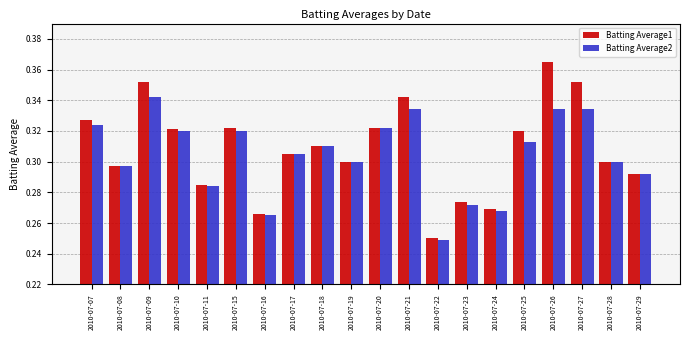

Which category has the highest value across all series?

2010-07-26